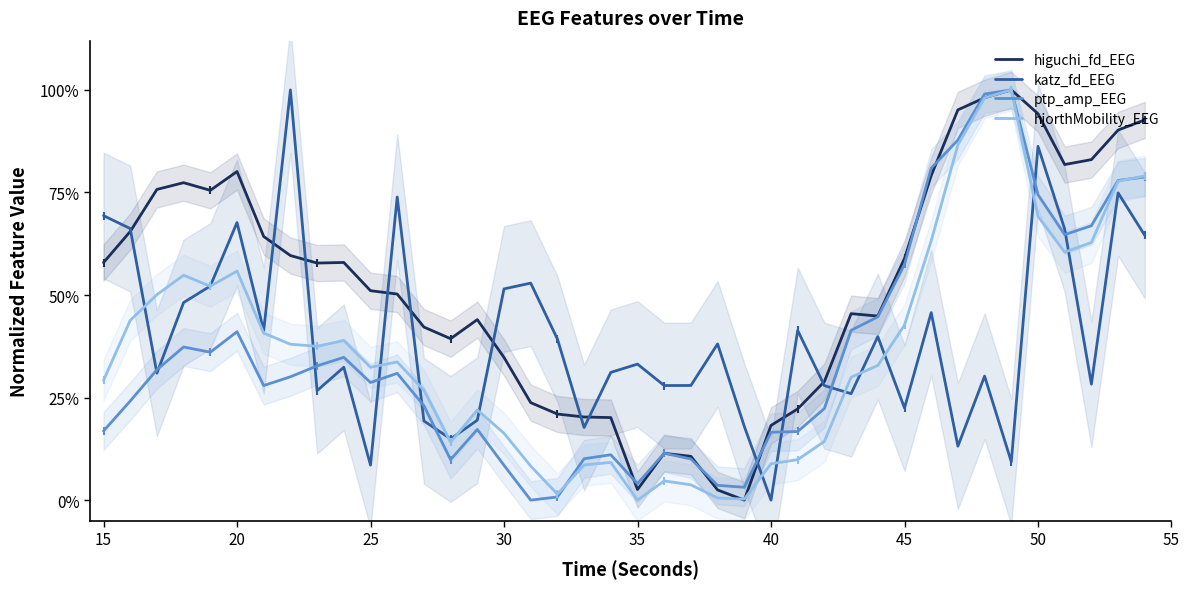

Which series has the largest range (max minus min)?

higuchi_fd_EEG